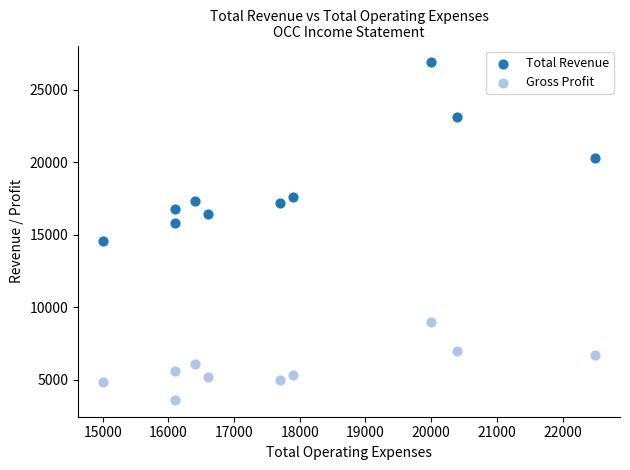

What is the X range (max minus min) for the scatter plot?

7500